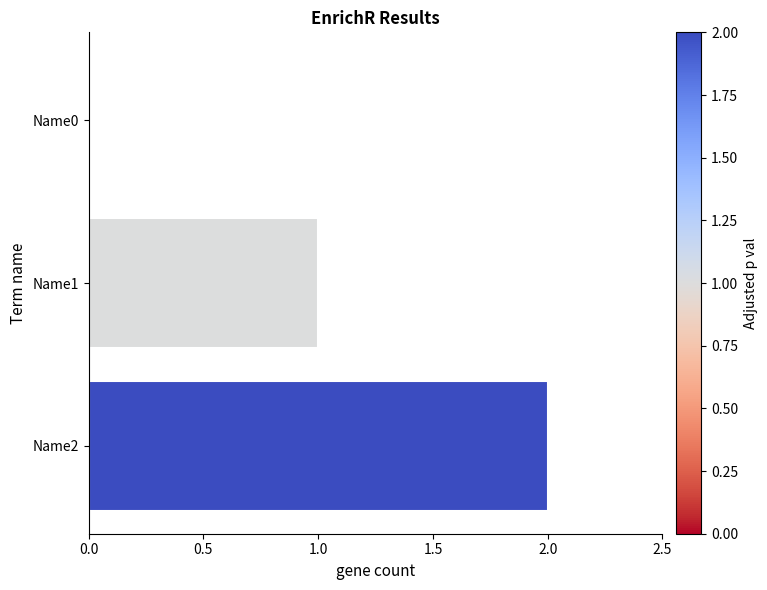

Does the chart contain stacked bars?

No